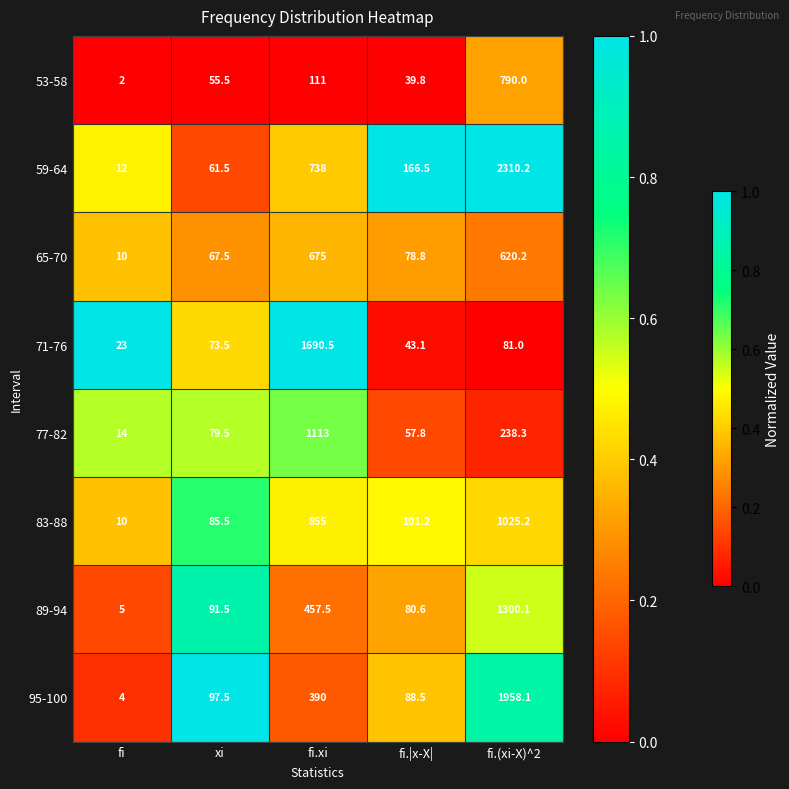

List the labels in order of 65-70 value, largest first.

fi.xi, fi.(xi-X)^2, fi.|x-X|, xi, fi